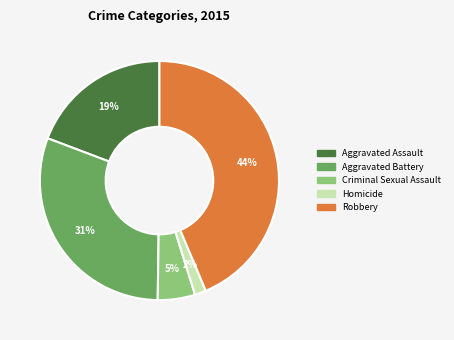

Between Aggravated Battery and Aggravated Assault, which is larger?

Aggravated Battery